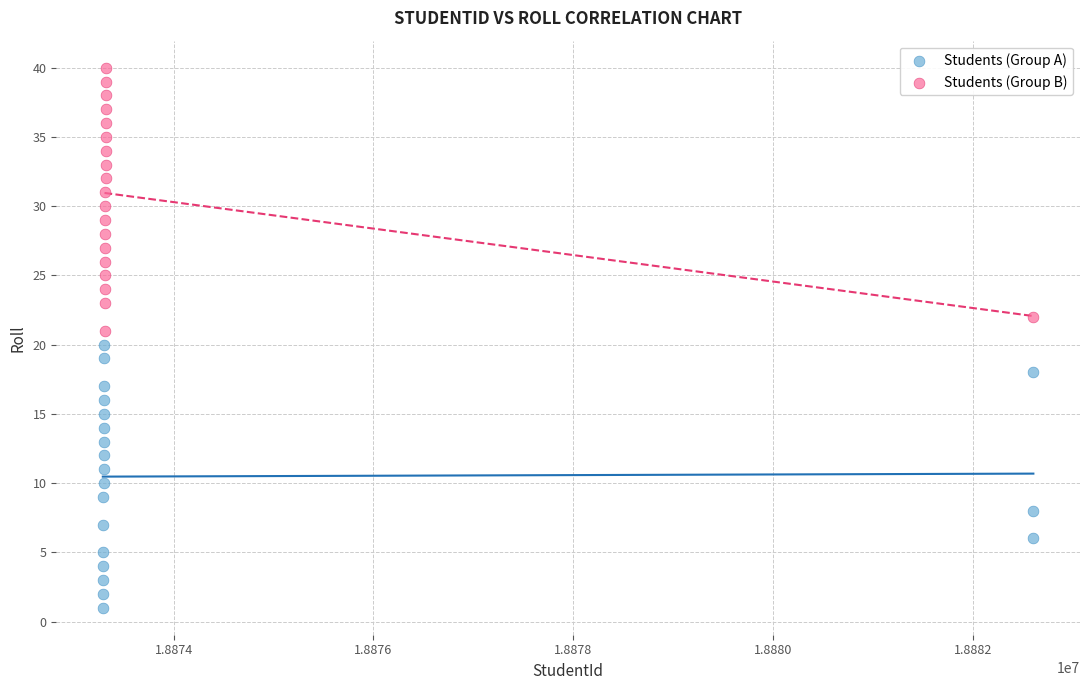

Which series reaches the maximum Y coordinate?

Students (Group B)